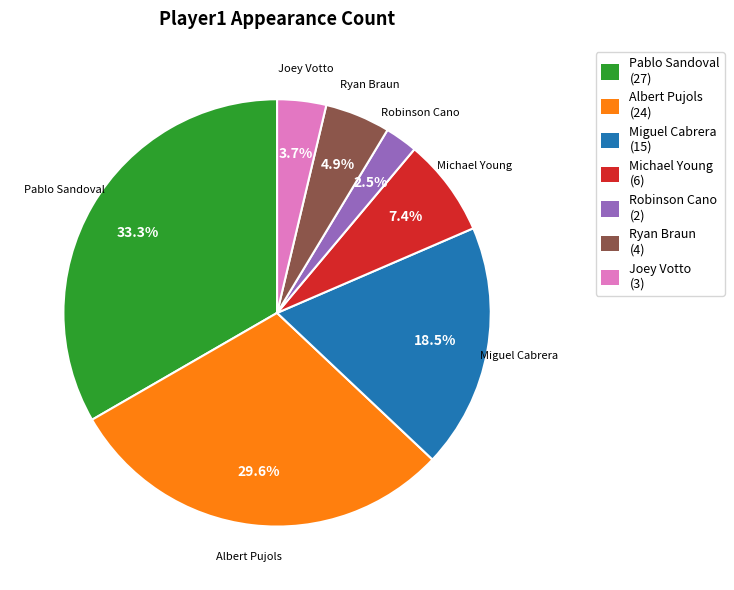

The Ryan Braun slice represents 5% of the pie. True or false?

True